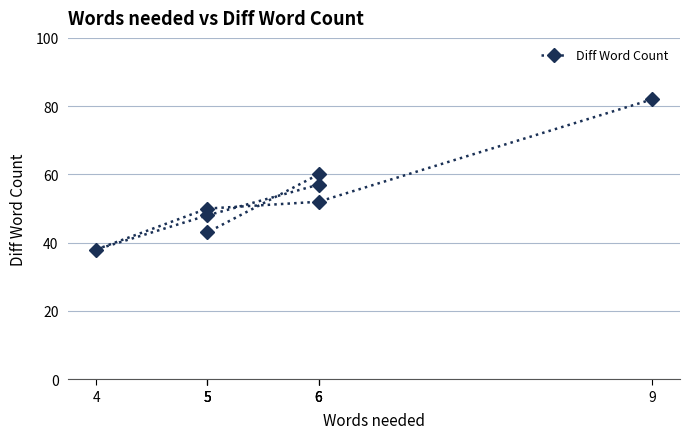

At which label does the data first exceed 52?

9